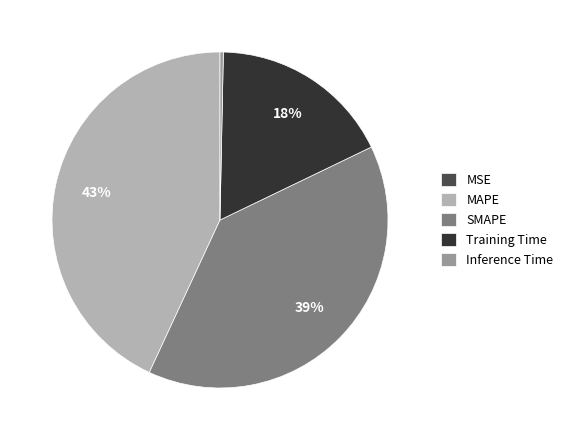

Do SMAPE and Training Time together represent more than half of the pie?

Yes